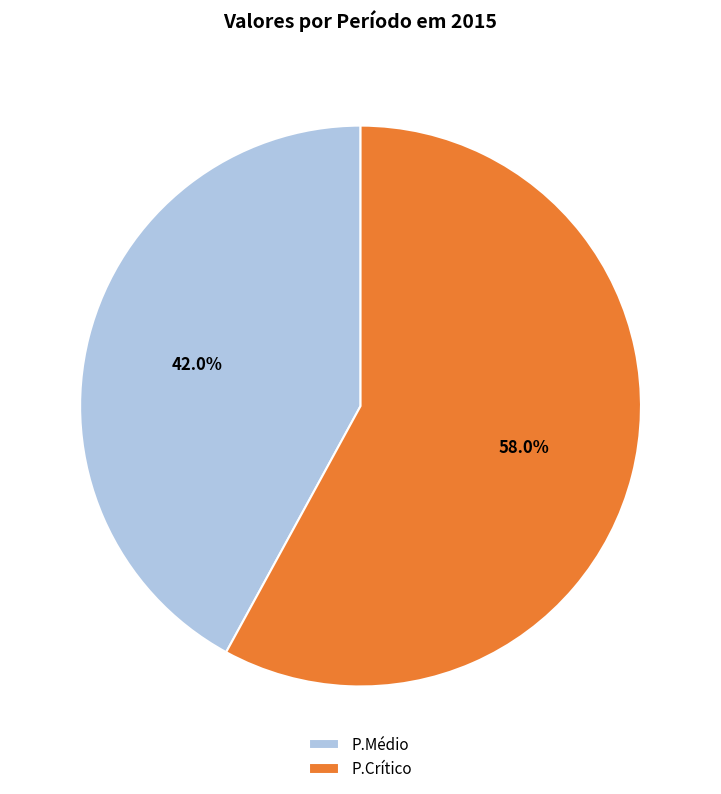

What percentage do P.Médio and P.Crítico together represent?

100.0%